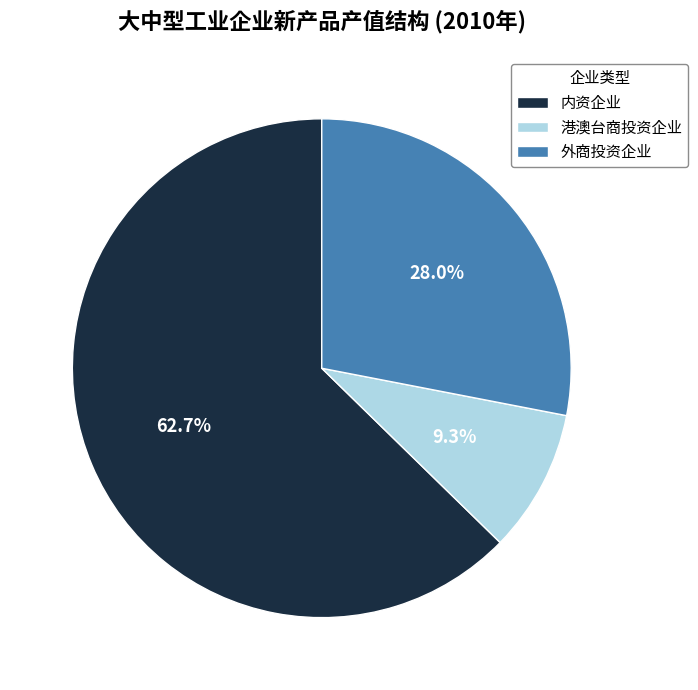

Count the number of slices in the pie.

3